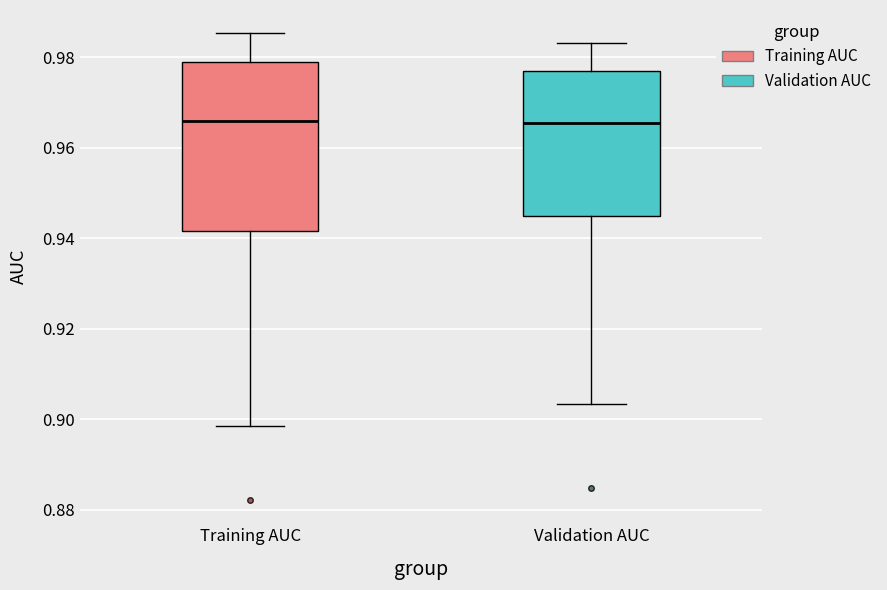

Reading left to right, read every box against the y-axis: the position of its median line, the range the box covers, and the ends of its whiskers. The values are not printed on the chart, so give them approximately, as read against the axis.

Training AUC: median 0.966, box 0.942 to 0.980, whiskers 0.898 to 0.986
Validation AUC: median 0.966, box 0.944 to 0.976, whiskers 0.904 to 0.984